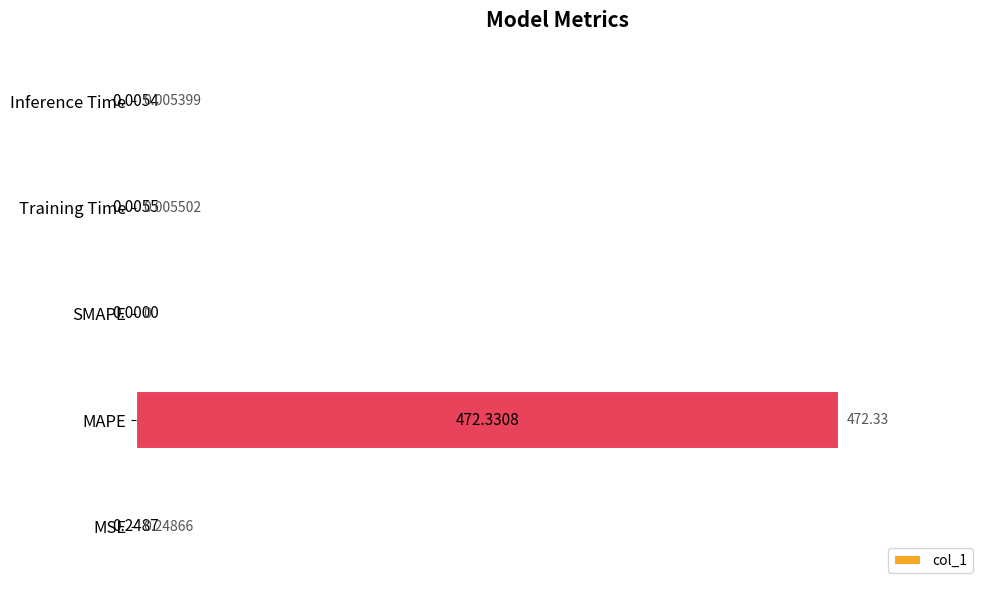

At which category does the chart reach its peak across all series?

MAPE